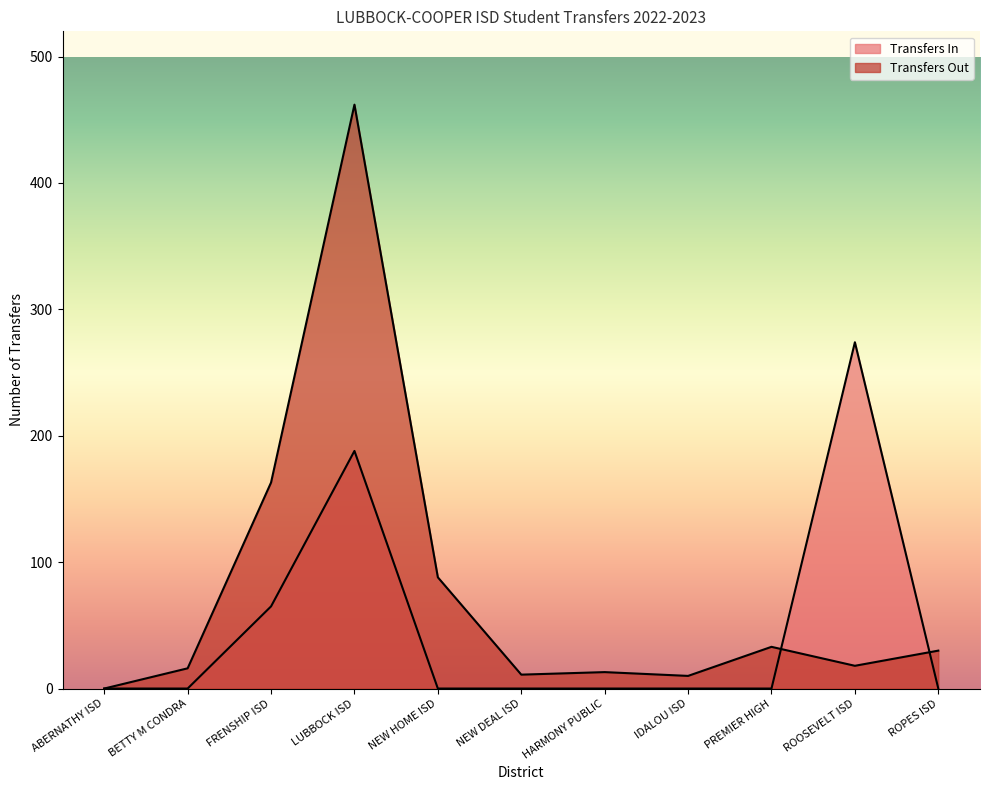

After their last crossing, which series has the higher values: Transfers Out or Transfers In?

Transfers Out